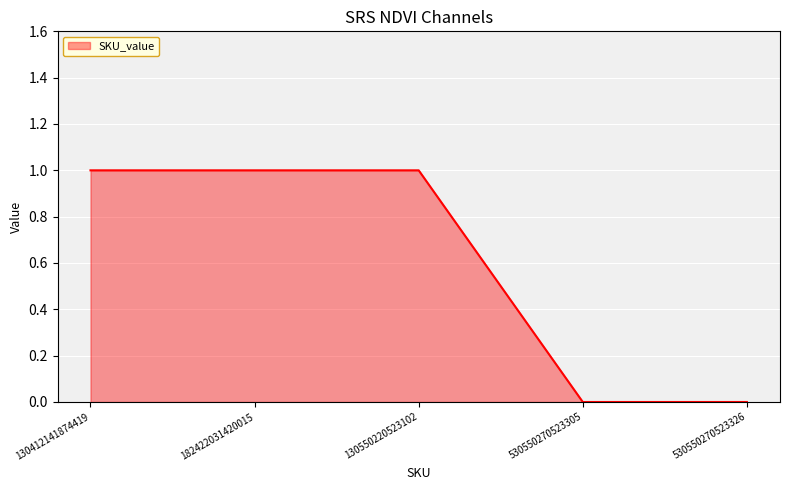

What is the greatest value displayed?

1